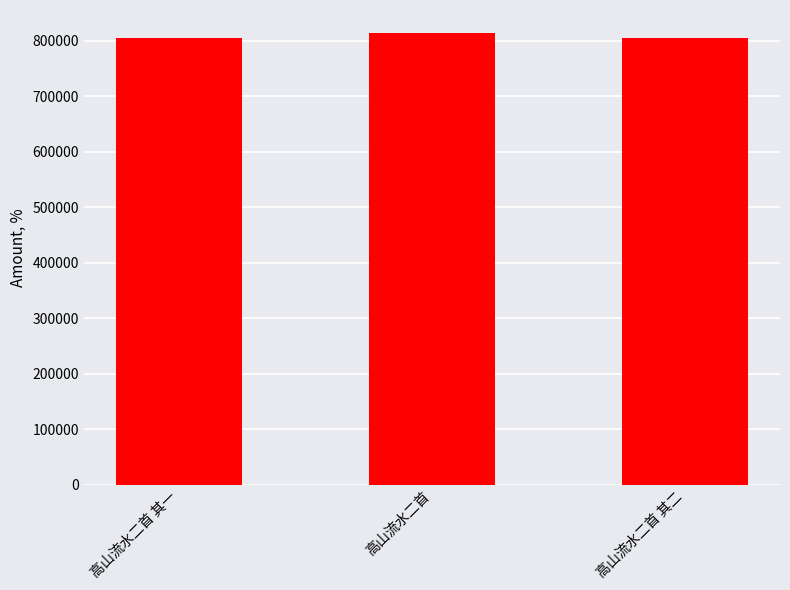

What is the sum of the values at 高山流水二首 and 高山流水二首 其二?

1620777